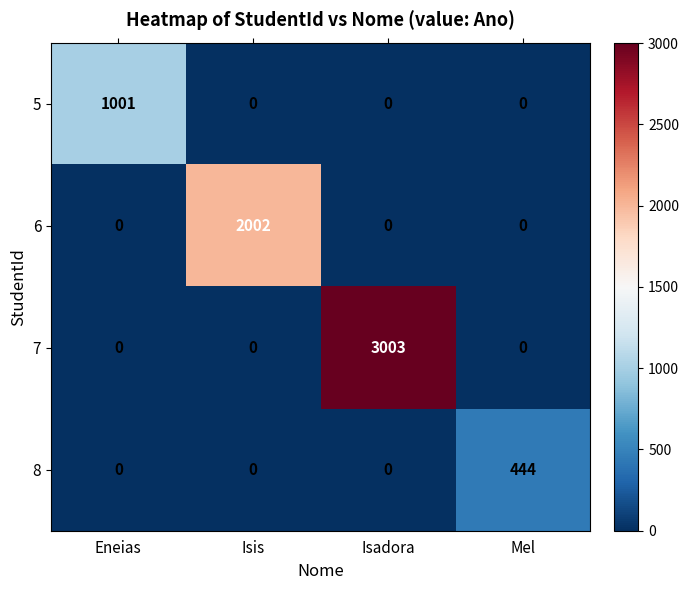

Is it true that 7 equals 1082 at Eneias?

False